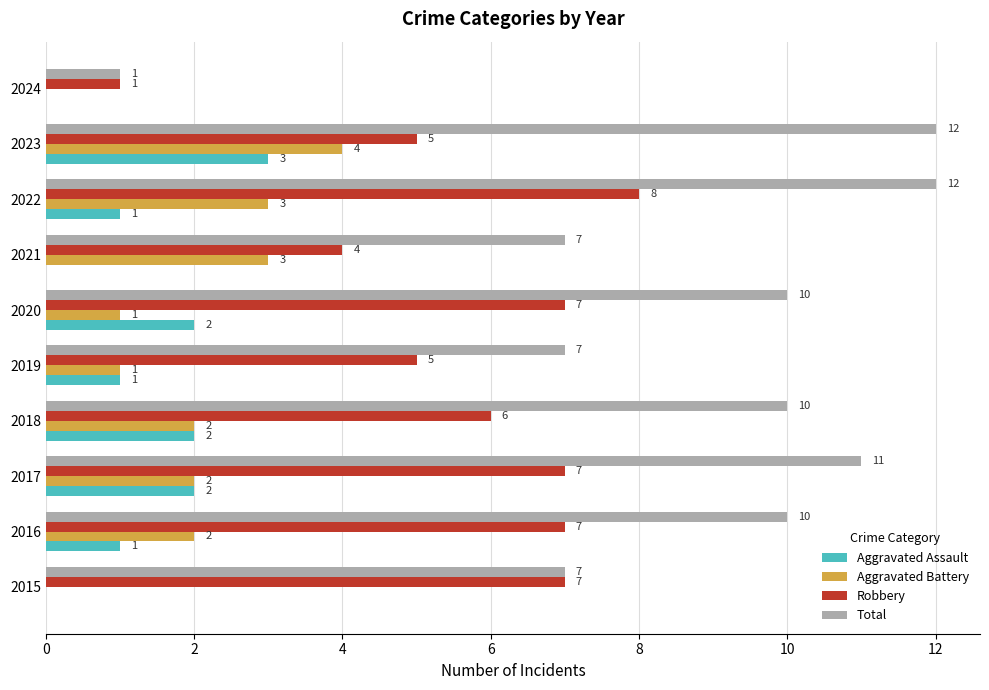

How many Aggravated Battery values are between 1 and 3?

7